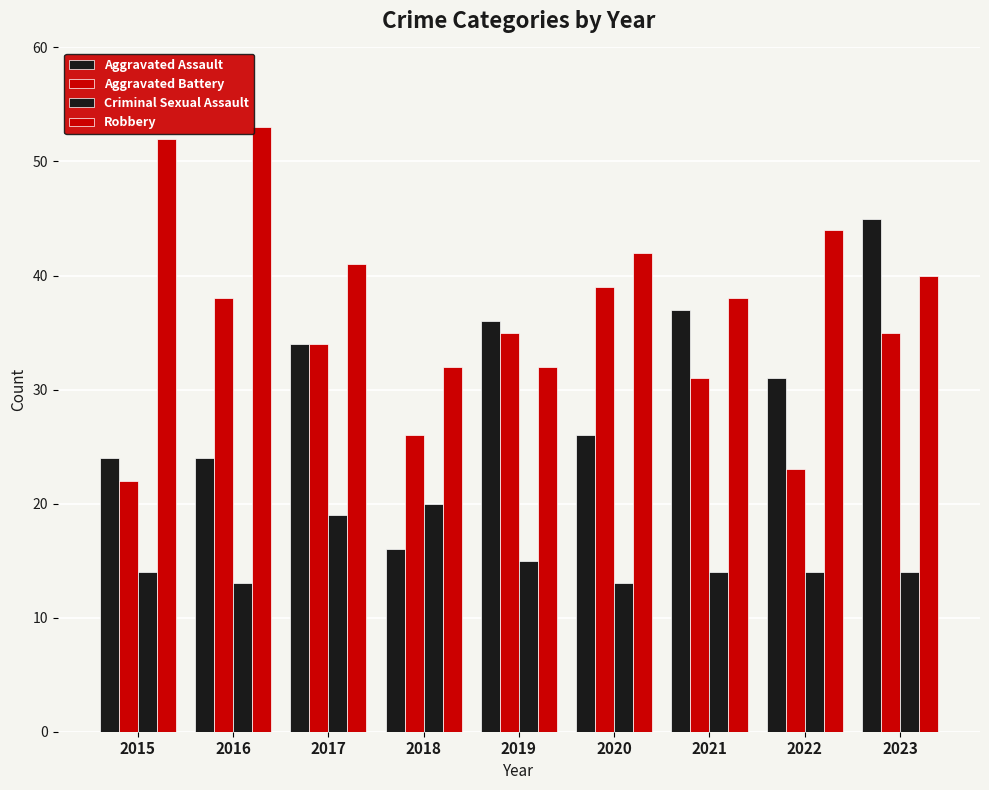

Where is Criminal Sexual Assault nearest to the value 16?

2019